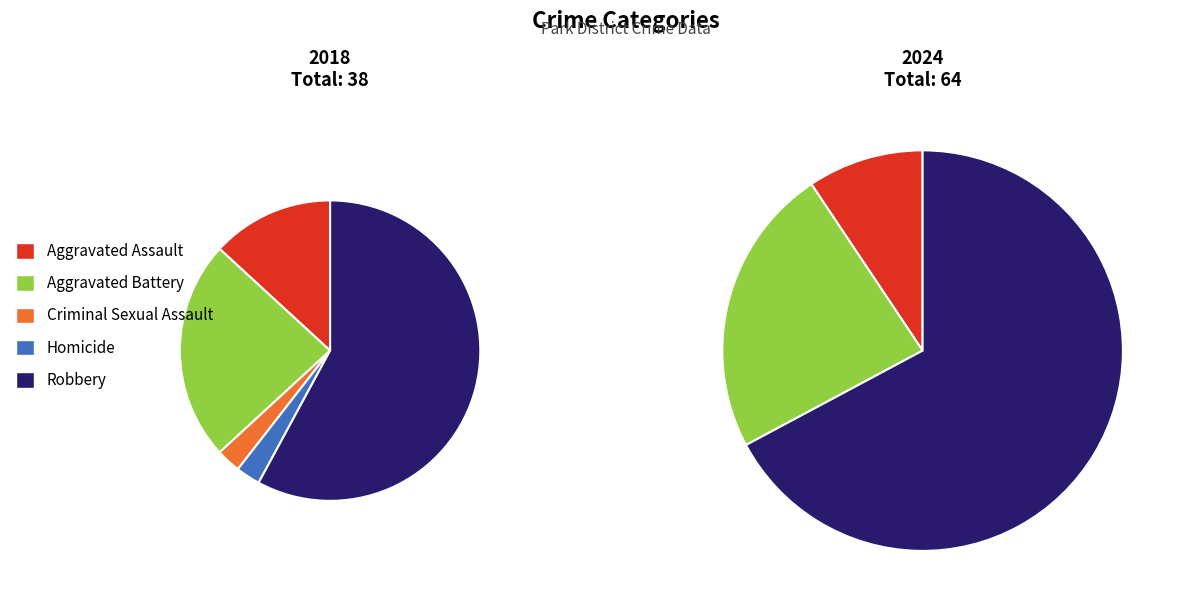

Does Robbery account for over 50% of the chart?

Yes